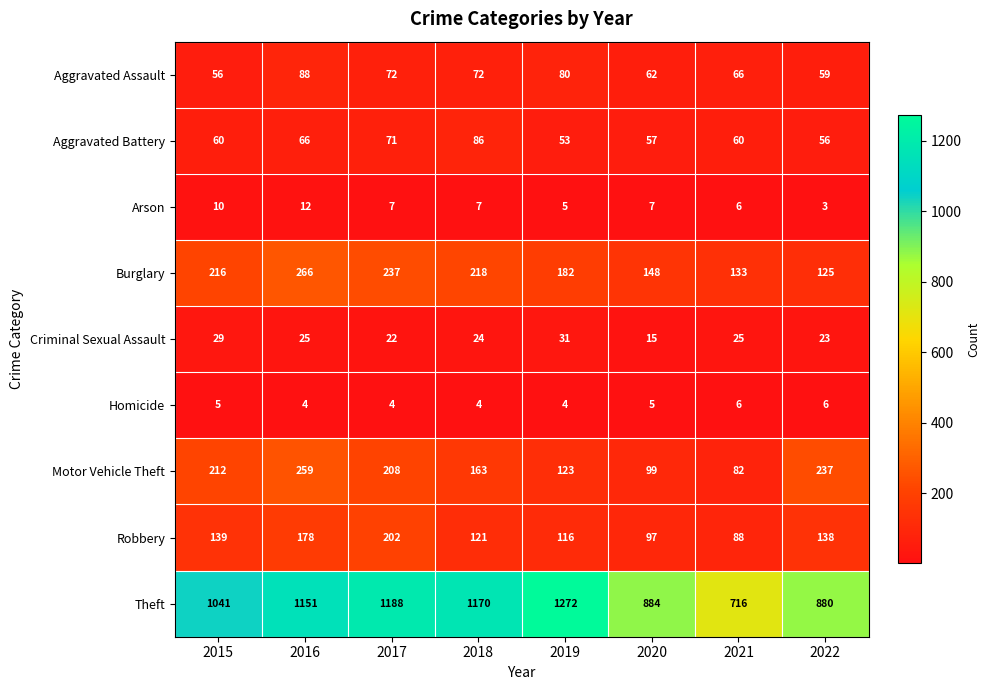

Read the Arson value at 2018.

7